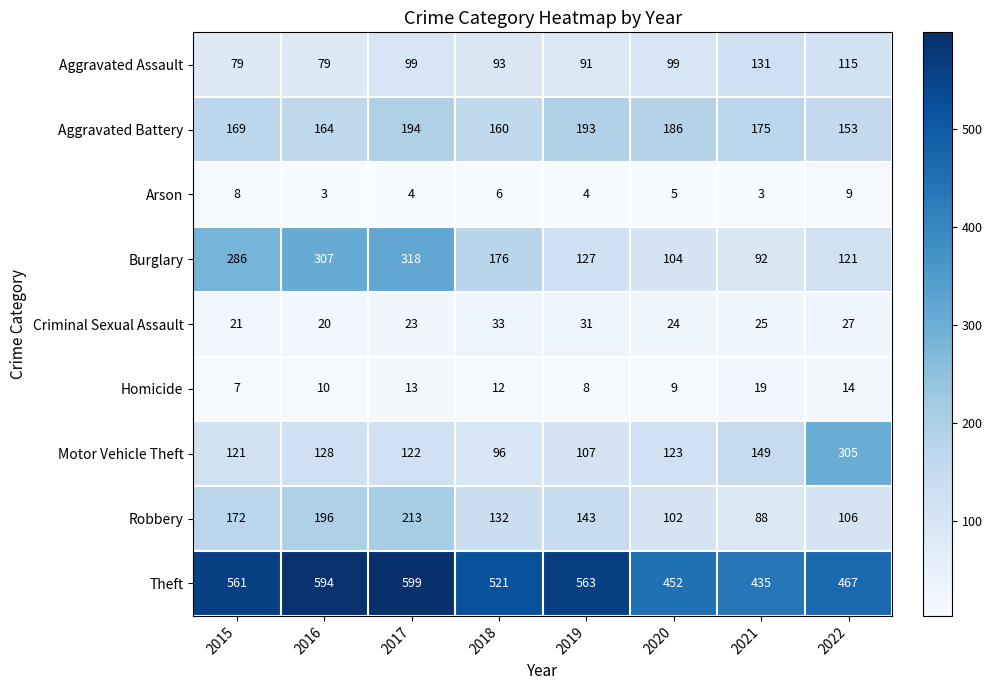

At which label does Homicide reach its peak?

2021